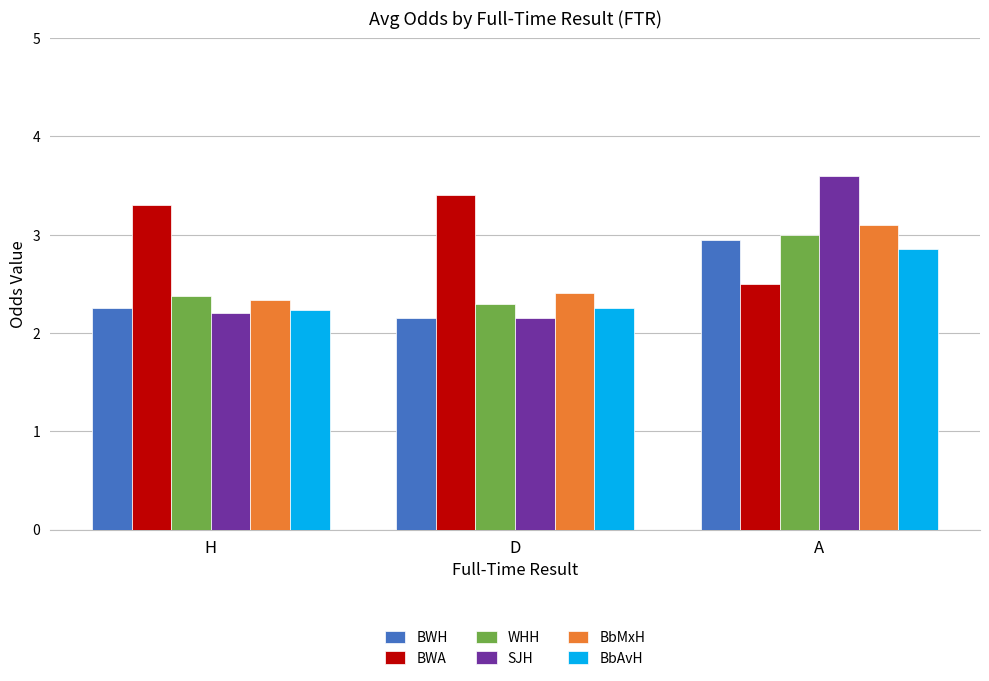

Is it true that BWH equals 2.2 at H?

True